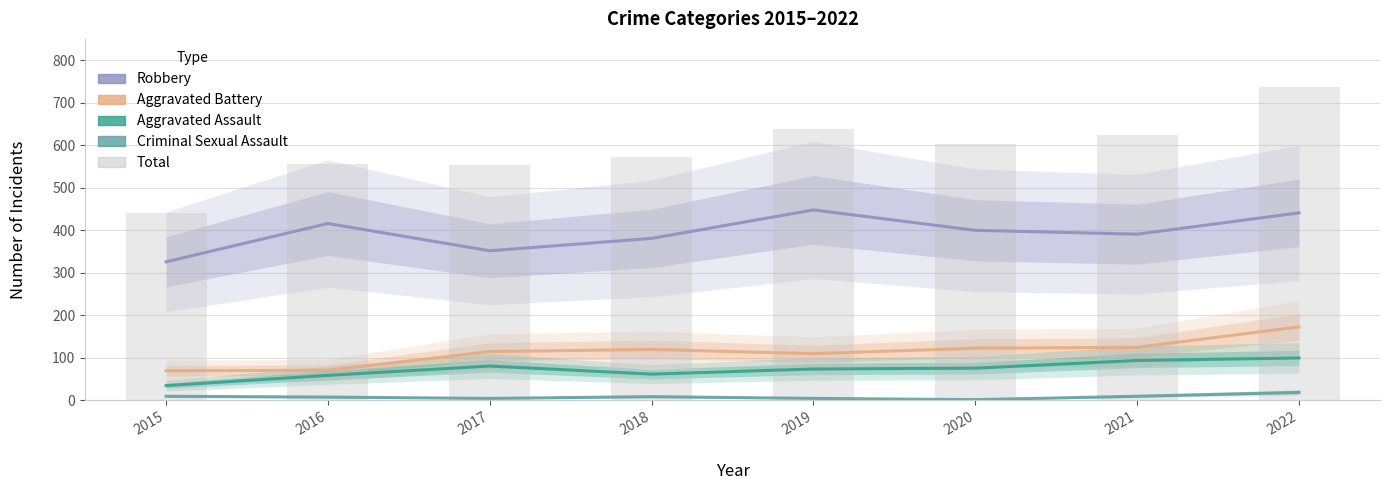

List the labels in order of Total value, largest first.

2022, 2019, 2021, 2020, 2018, 2016, 2017, 2015